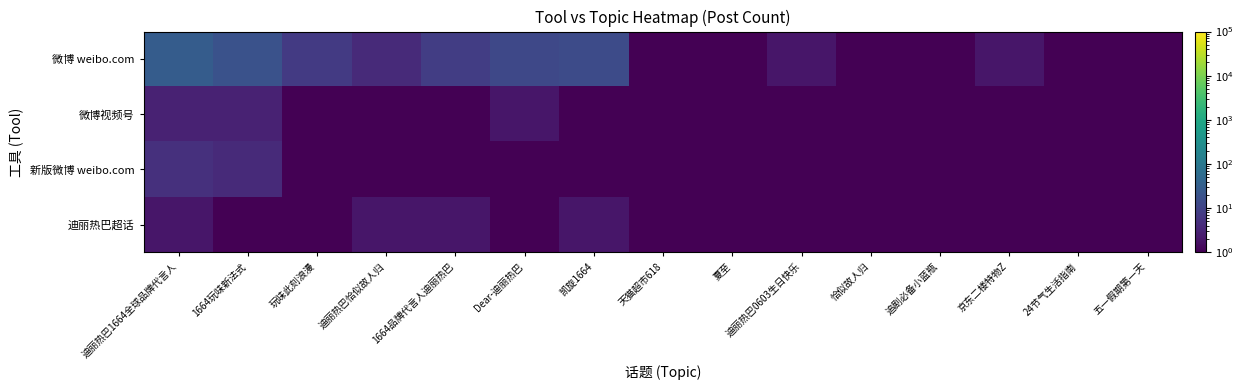

What is the total value across all series at 天猫超市618?

2.0